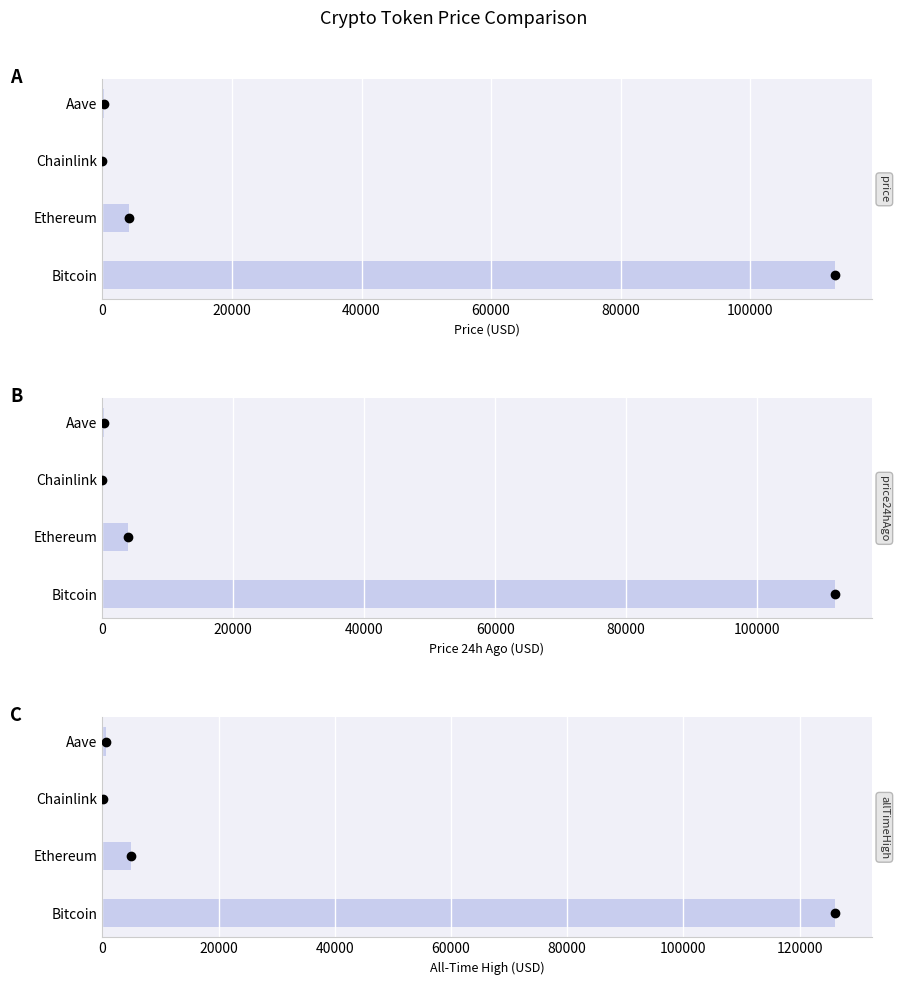

Is the value of price24hAgo at Bitcoin greater than the value of price at Chainlink?

Yes